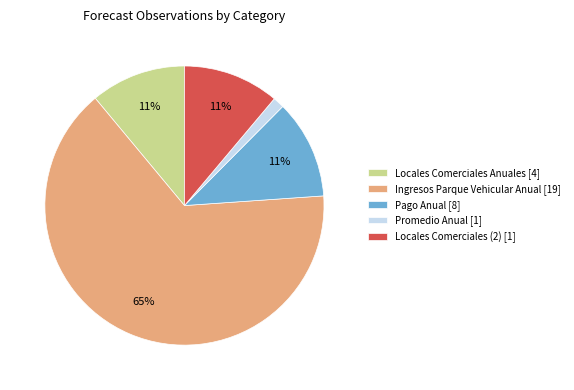

Is there a majority slice in this chart?

Yes